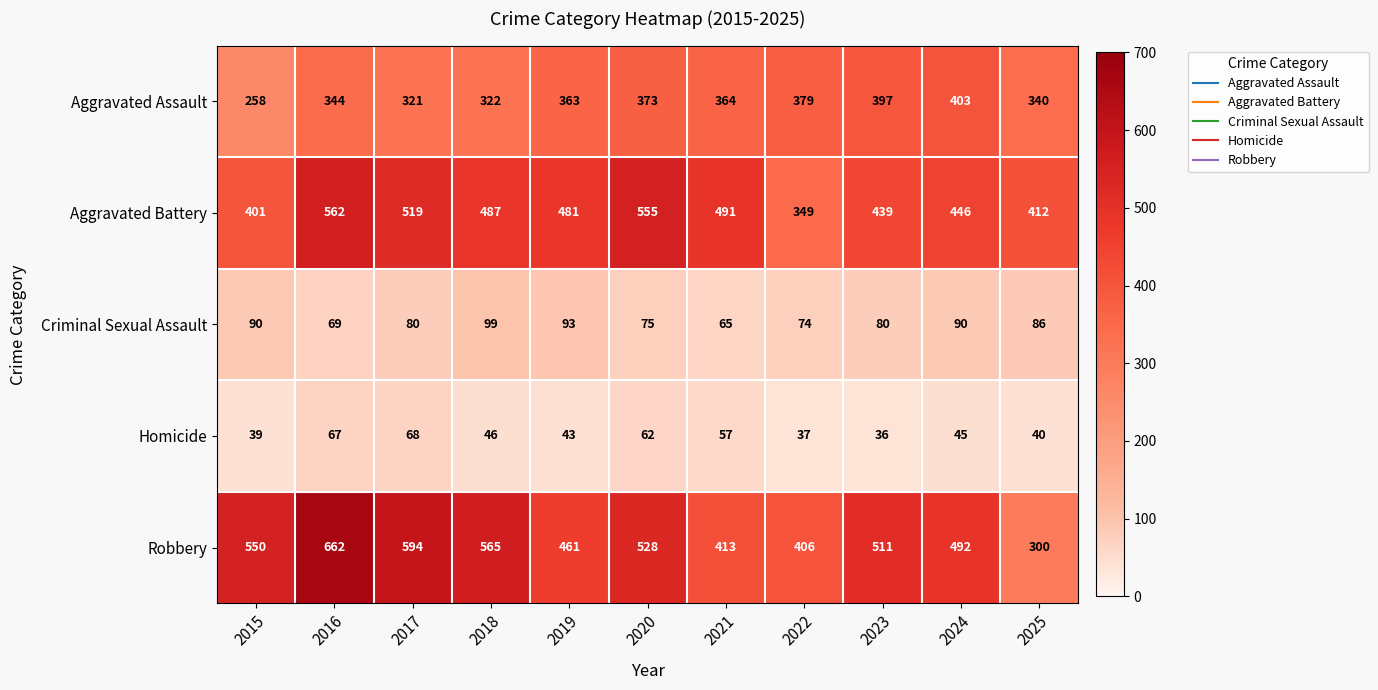

Rank the series at 2022 from highest to lowest value.

Robbery, Aggravated Assault, Aggravated Battery, Criminal Sexual Assault, Homicide